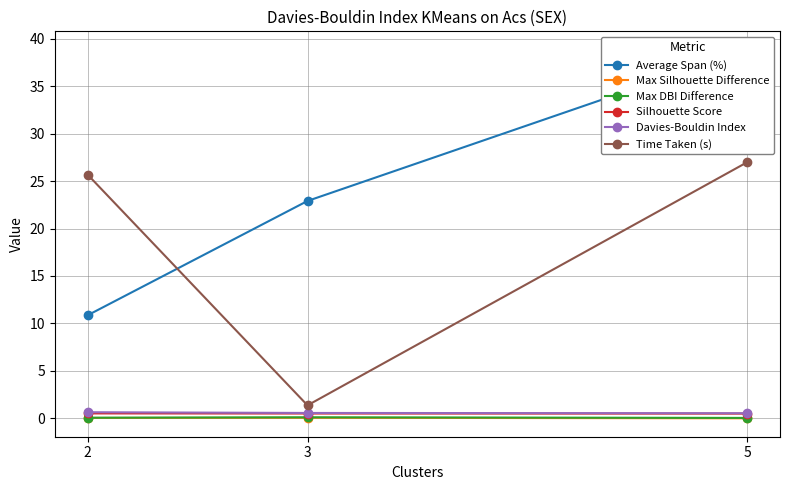

What is the difference between the highest and lowest values at 5?

38.8